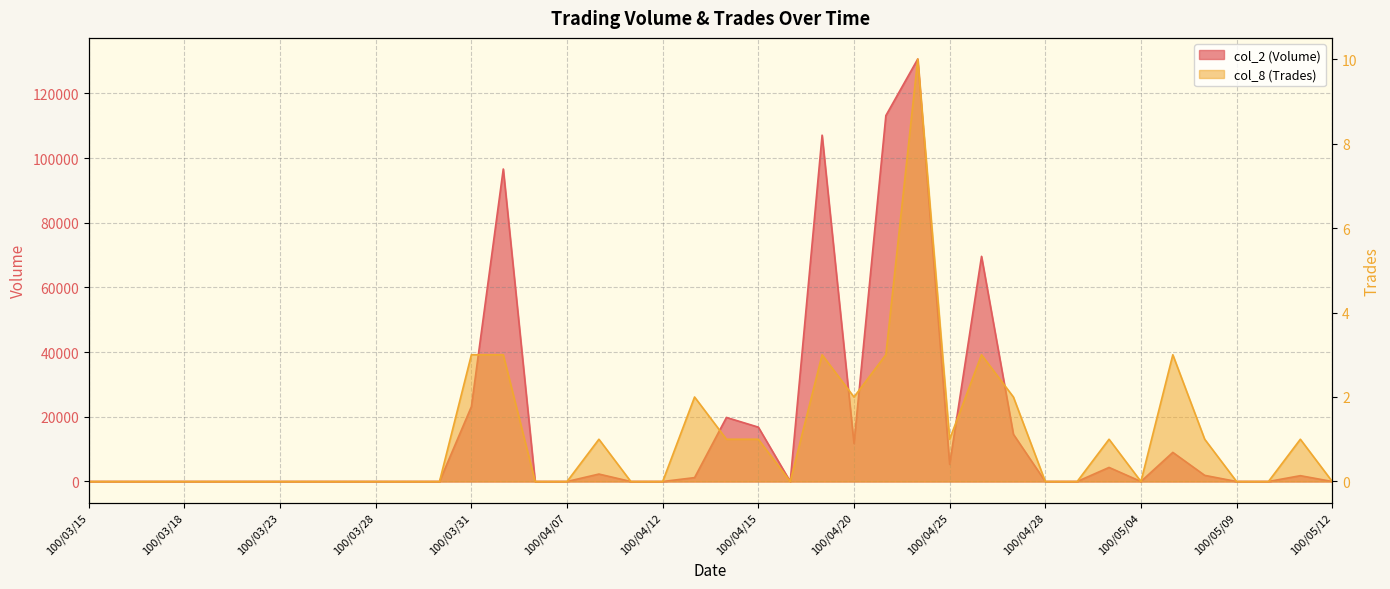

What is the difference between the col_8 (Trades) values at 100/04/21 and 100/05/11?

2